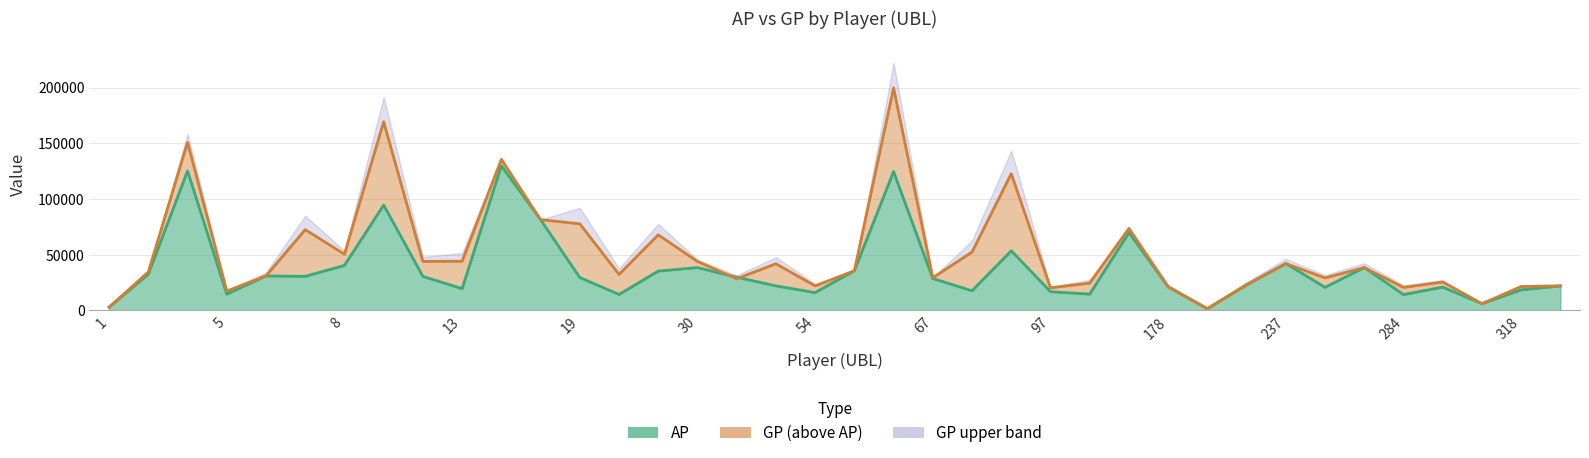

How many data points in GP are less than 35550?

19